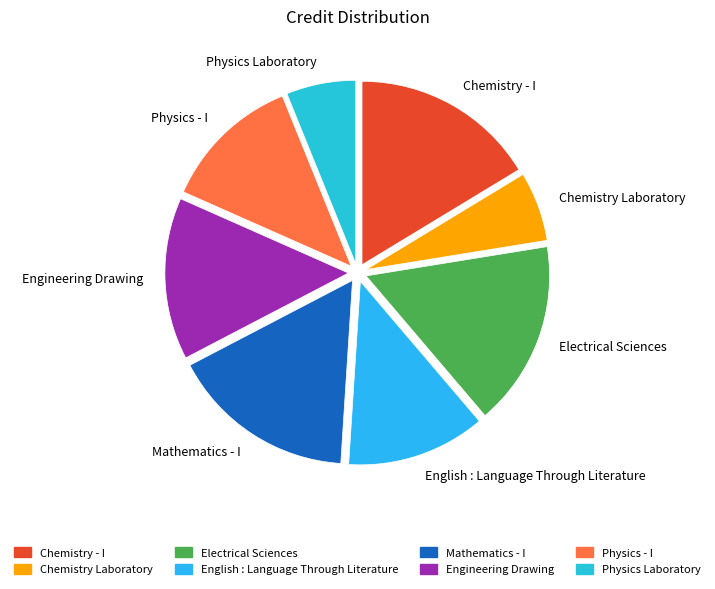

Does Chemistry Laboratory account for over 50% of the chart?

No